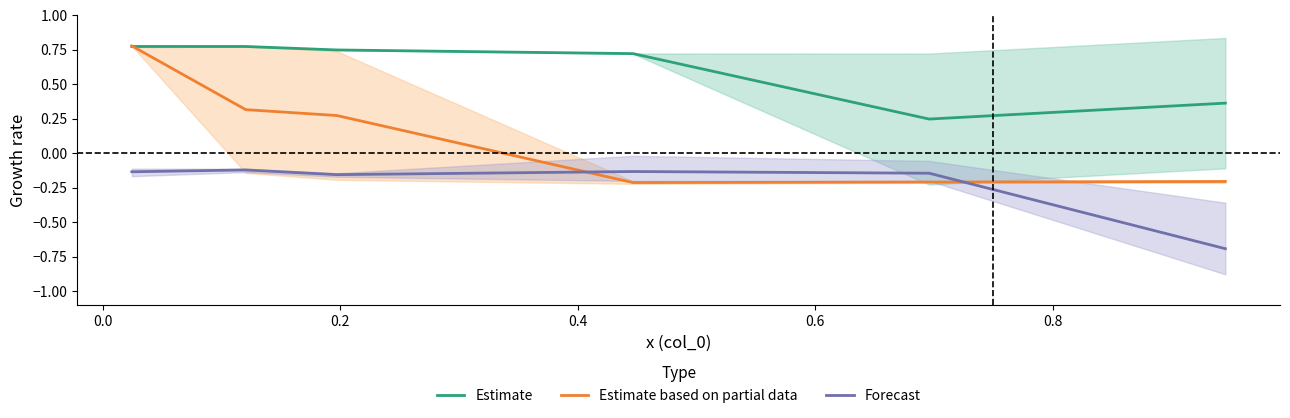

How many lines are shown in the chart?

3